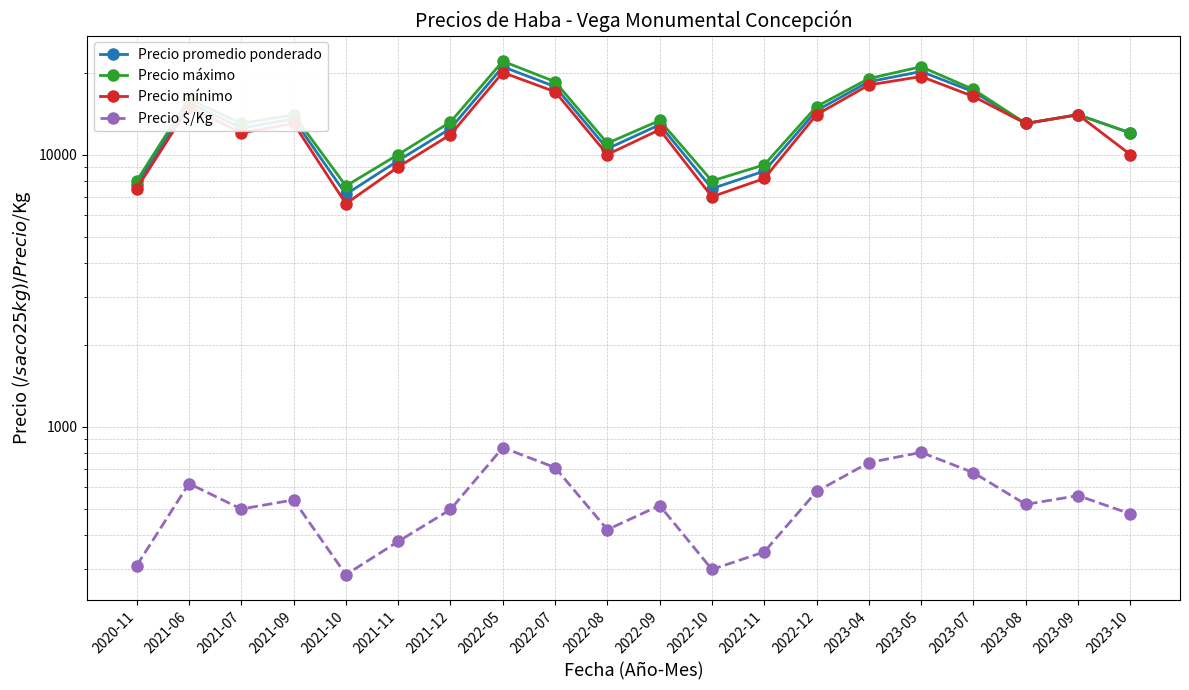

What is the spread (max minus min) of values at 2022-11?

8819